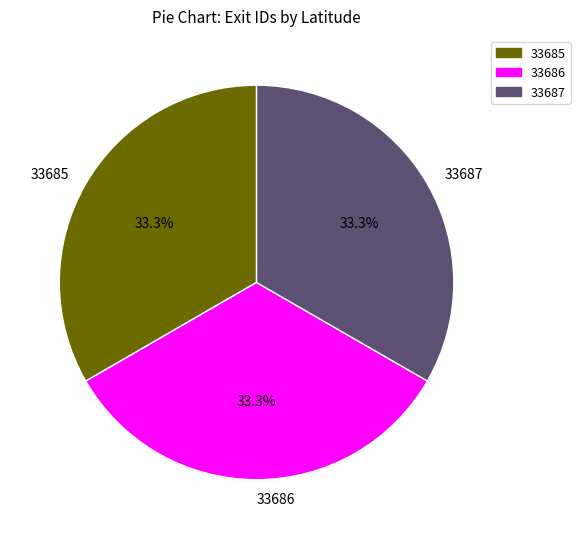

What is the ratio of the value at 33685 to the value at 33686?

1.0